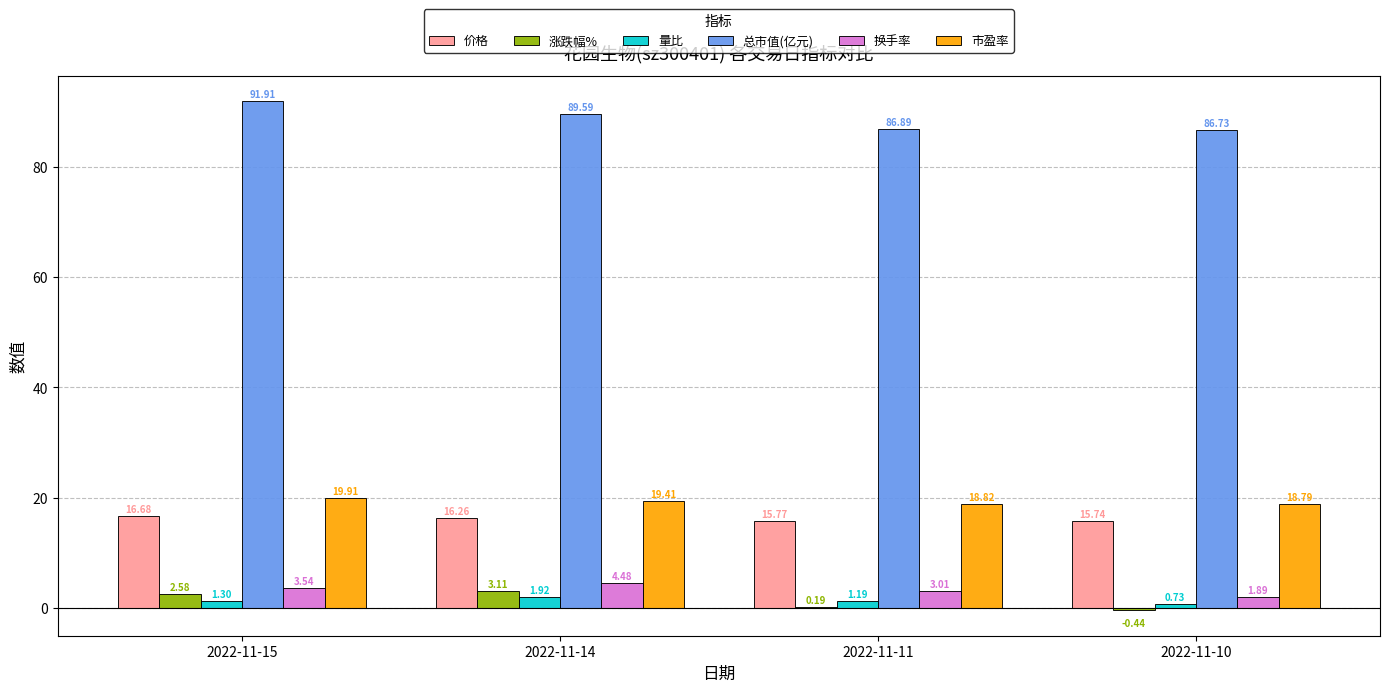

At which category is the sum across all series the highest?

2022-11-15